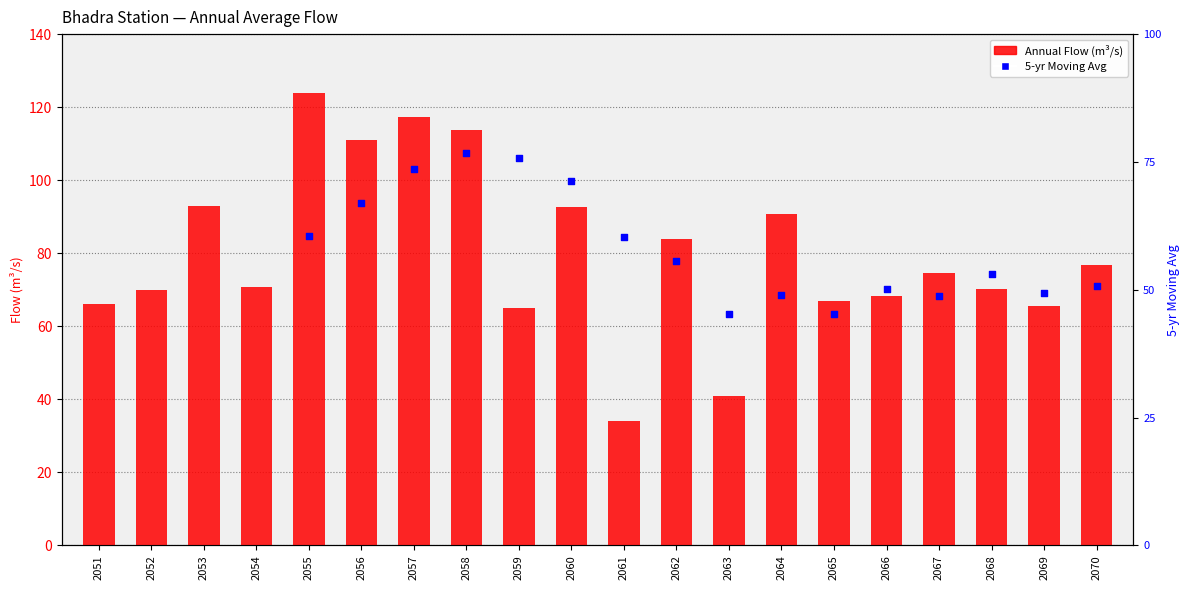

What is the change in value from 2052 to 2064?

+20.9